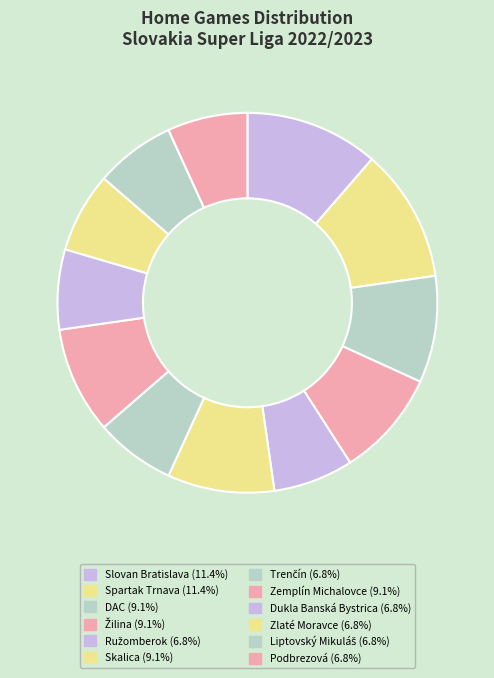

How many slices are in this pie chart?

12